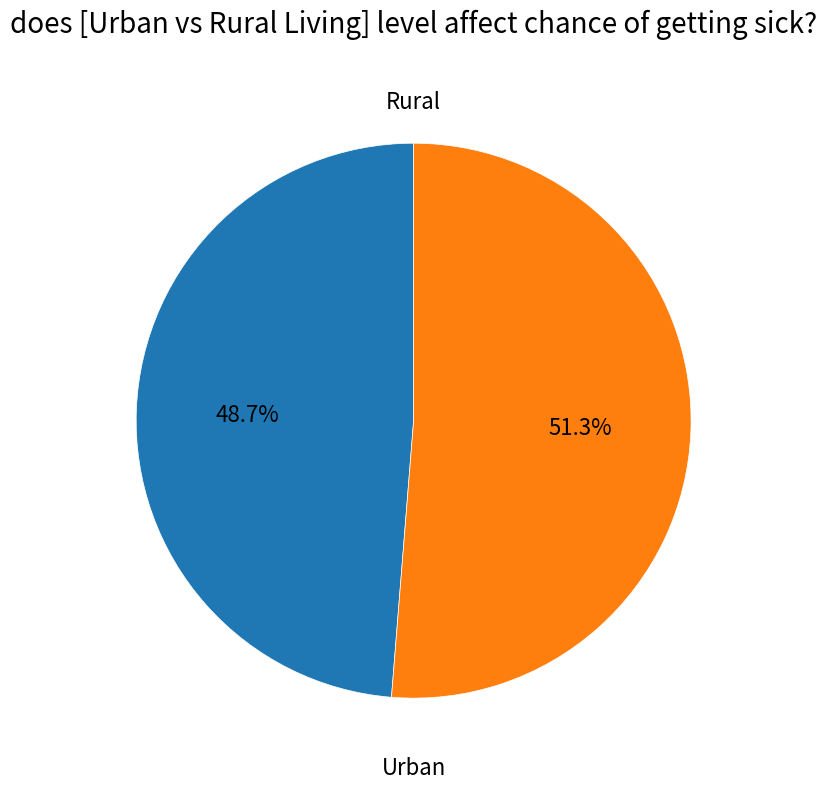

Does any single category account for the majority?

Yes